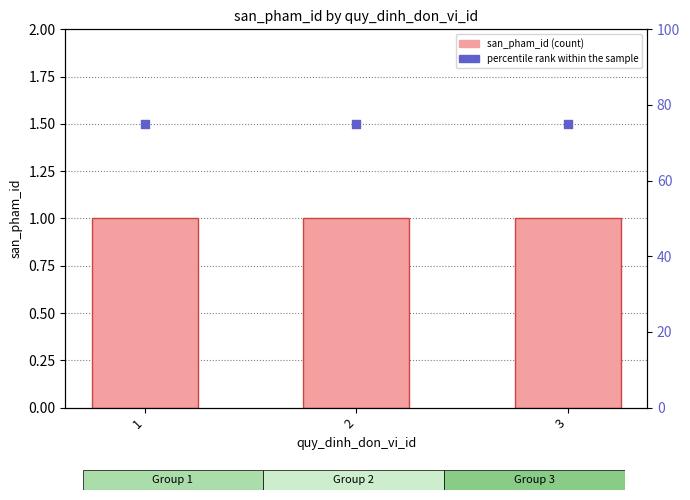

At how many categories does at least one series exceed 25?

3